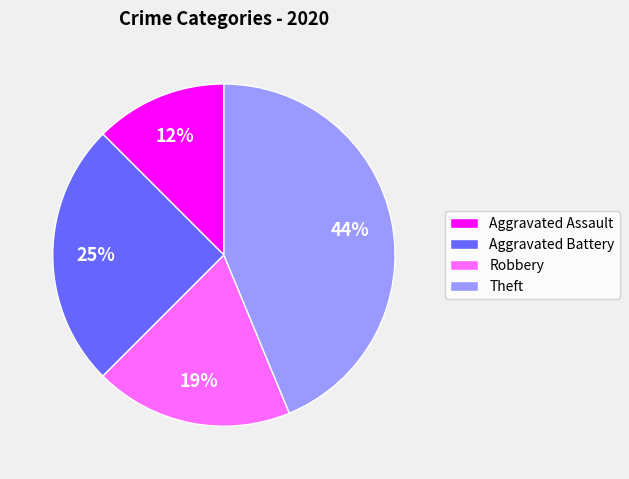

Is there any slice that represents more than half of the pie?

No